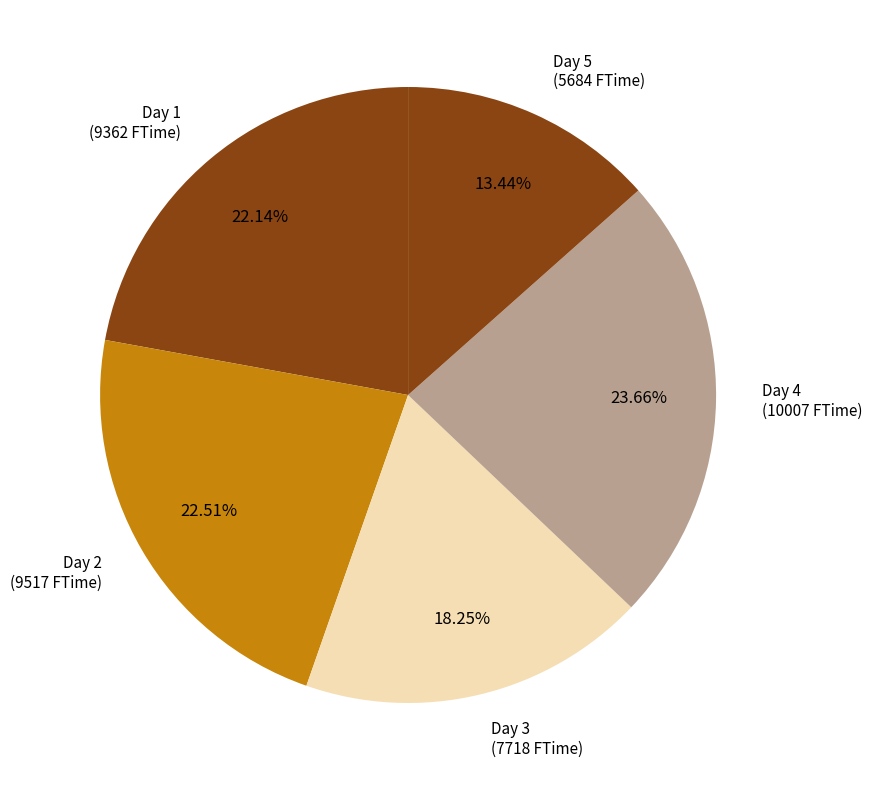

Does any single category account for the majority?

No